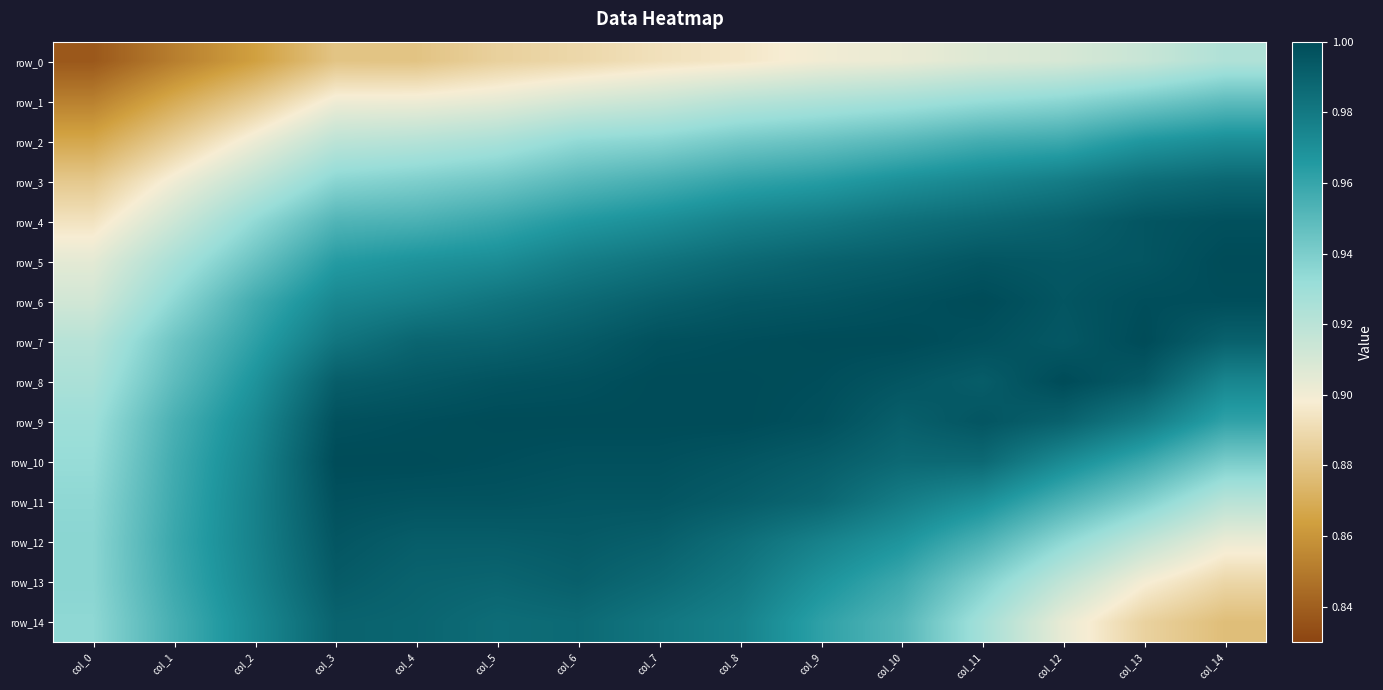

Rank the series at col_3 from lowest to highest value.

row_0, row_1, row_2, row_3, row_4, row_5, row_6, row_7, row_14, row_8, row_13, row_12, row_9, row_11, row_10